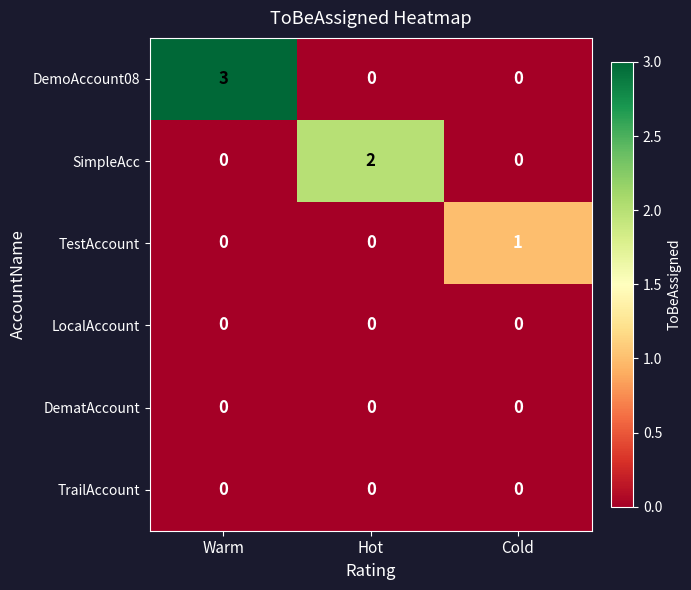

Reading left to right, list all the values displayed in this chart.

DemoAccount08: Warm=3	Hot=0	Cold=0
SimpleAcc: Warm=0	Hot=2	Cold=0
TestAccount: Warm=0	Hot=0	Cold=1
LocalAccount: Warm=0	Hot=0	Cold=0
DematAccount: Warm=0	Hot=0	Cold=0
TrailAccount: Warm=0	Hot=0	Cold=0